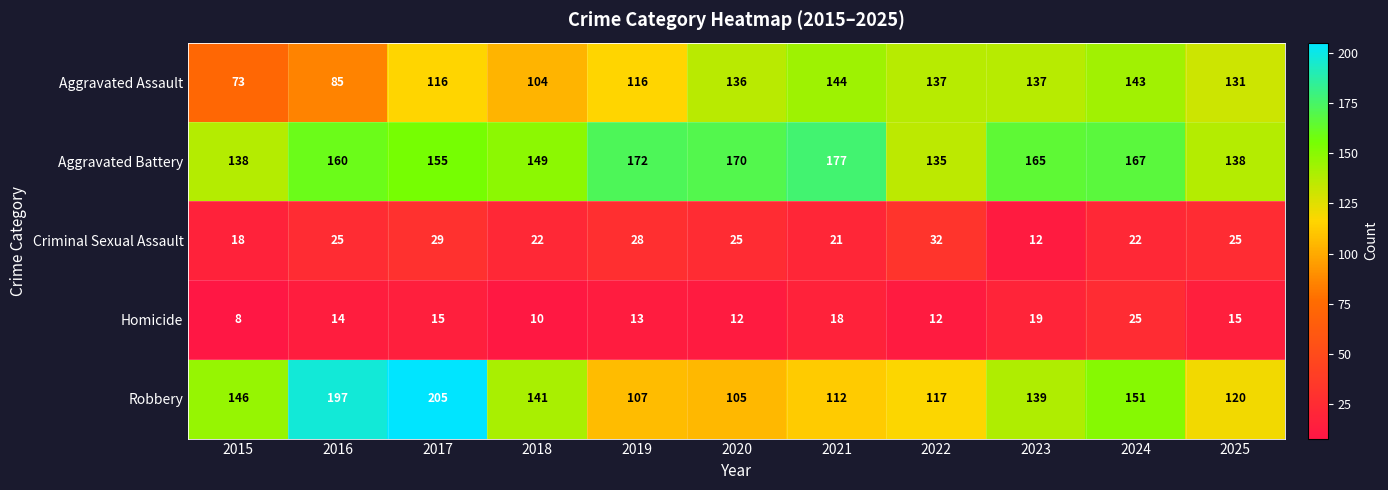

Which label corresponds to the largest value in the chart?

2017